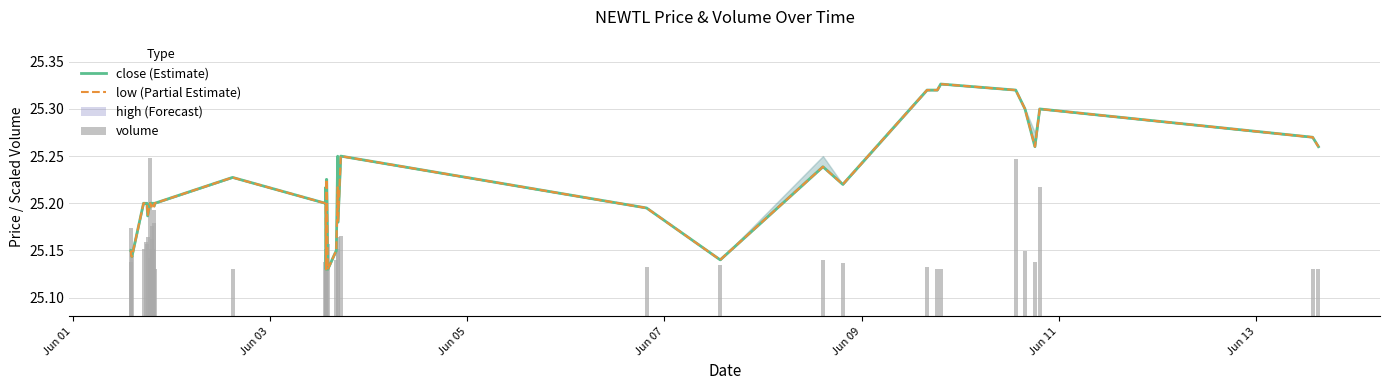

What is the greatest value displayed?

25.3